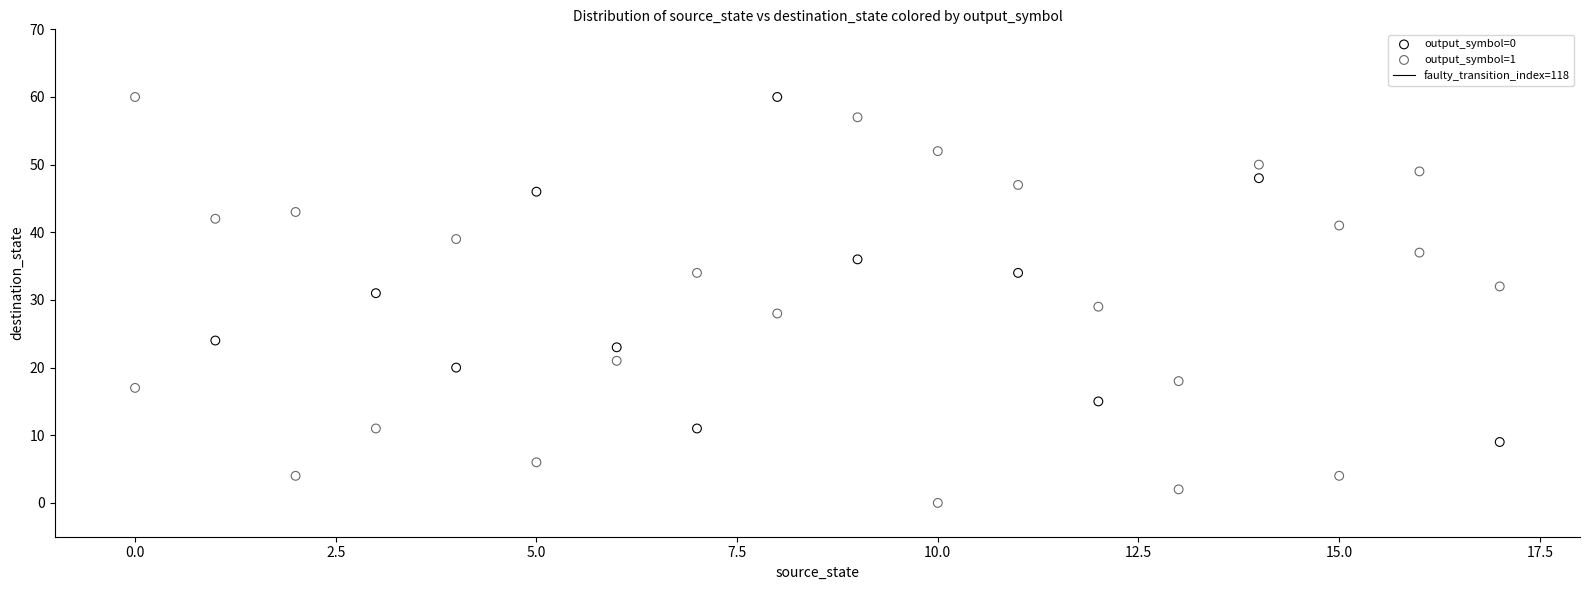

Which series contains the lowest Y value?

output_symbol=1